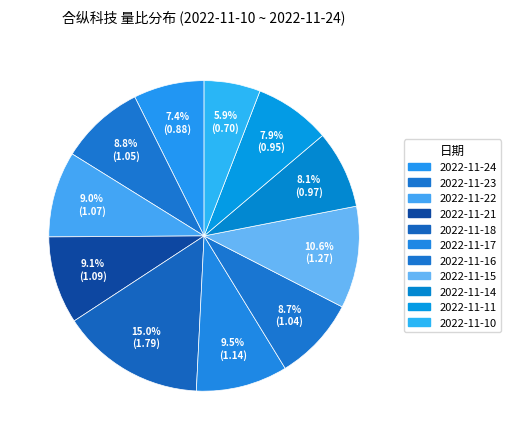

How many segments does this pie chart have?

11